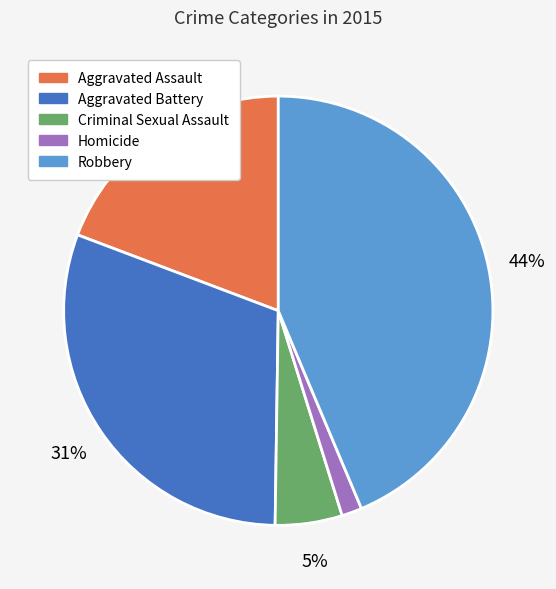

To the nearest percent, what is the average slice percentage?

20%